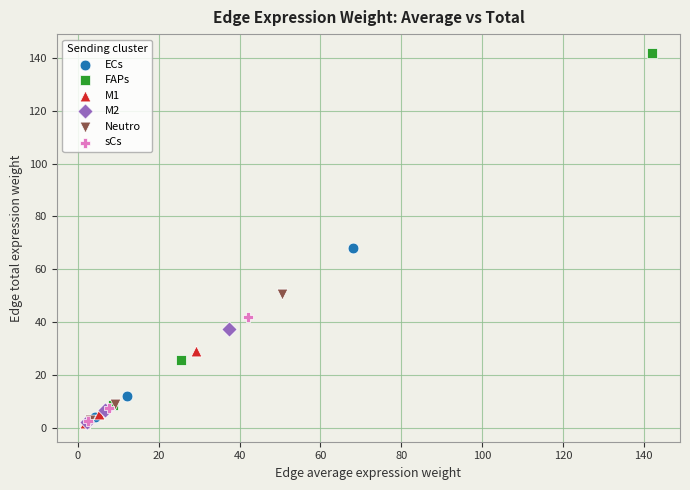

Which series contains the highest Y value?

FAPs